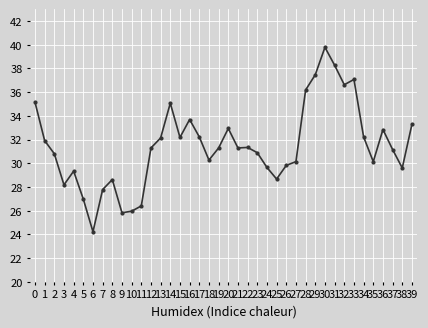

The chart shows a value of 32.2 at 34. True or false?

True